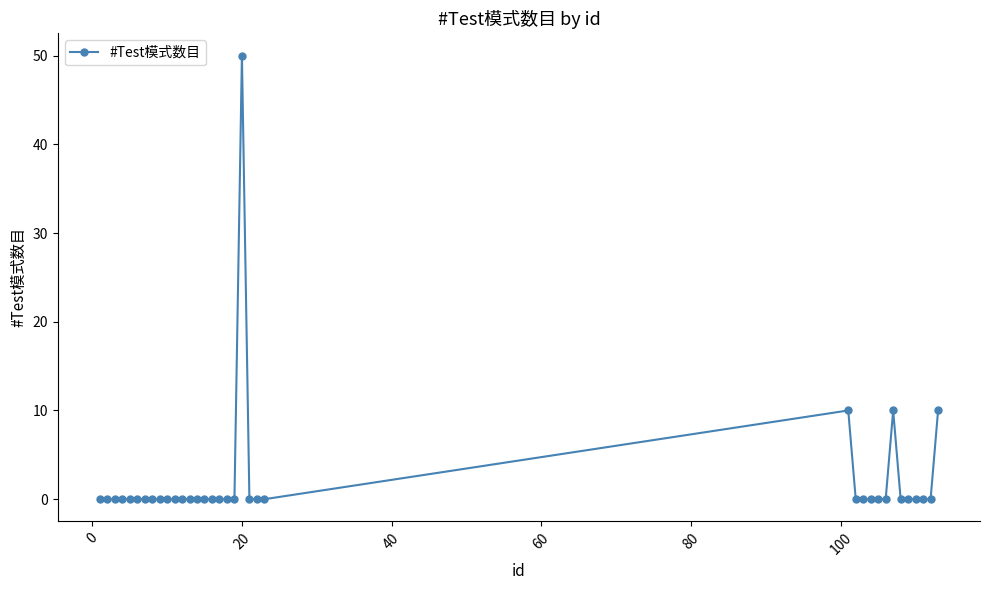

What is the difference between the second highest and second lowest values?

10